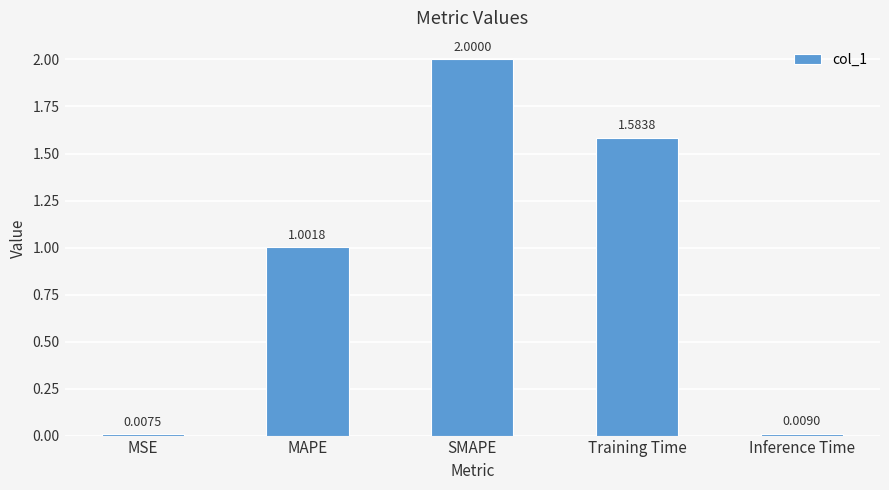

Which category has the highest value across all series?

SMAPE